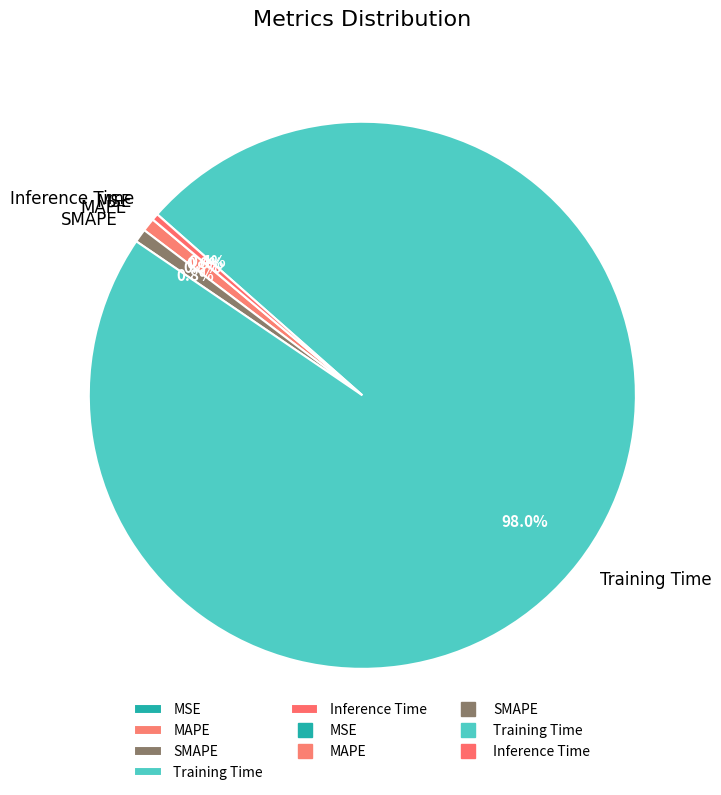

What portion of the pie excludes Inference Time?

99.6%